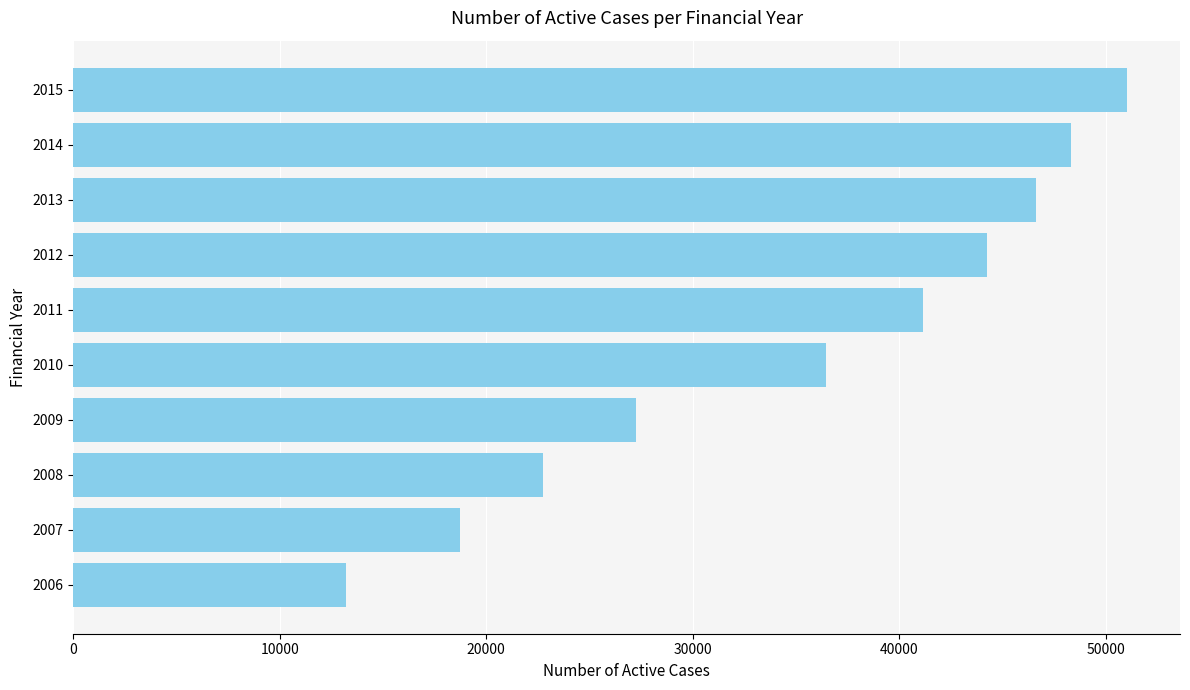

The chart shows a value of 48338 at 2014. True or false?

True